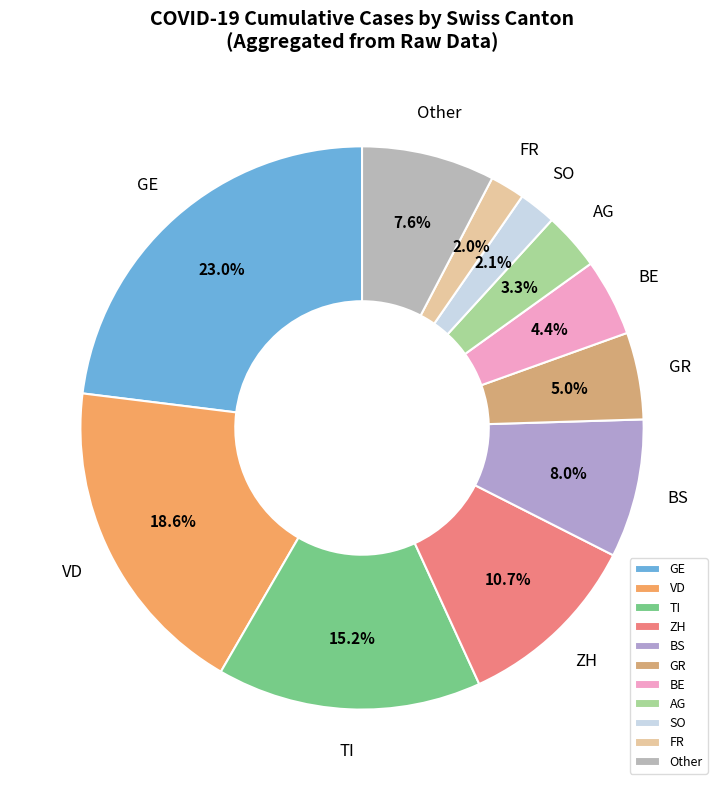

What is the ratio of the value at VD to the value at GE?

0.8